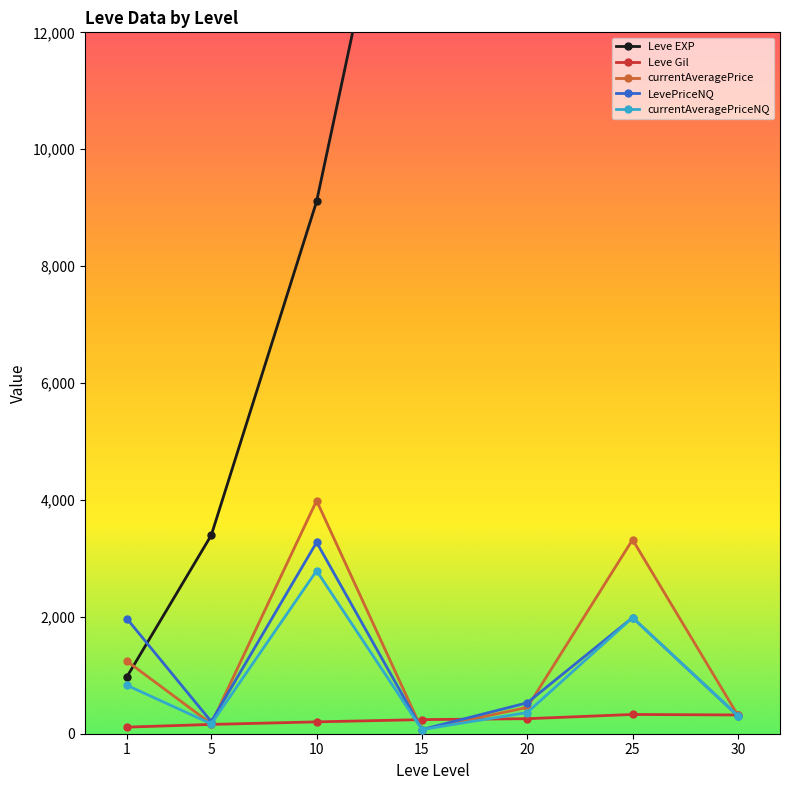

What is the highest value of the currentAveragePriceNQ series?

2787.7